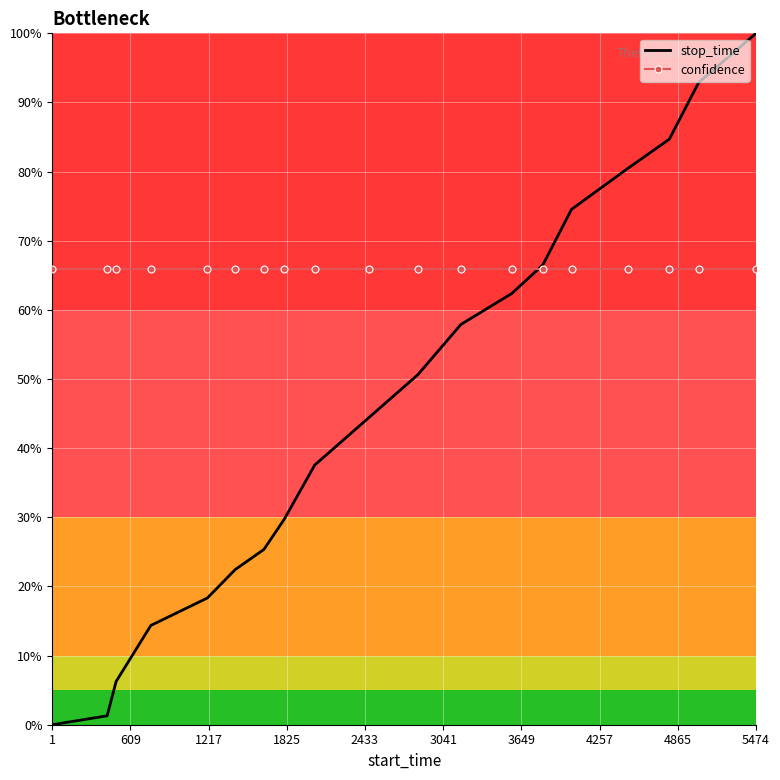

What are all the series names shown in the legend?

stop_time, confidence